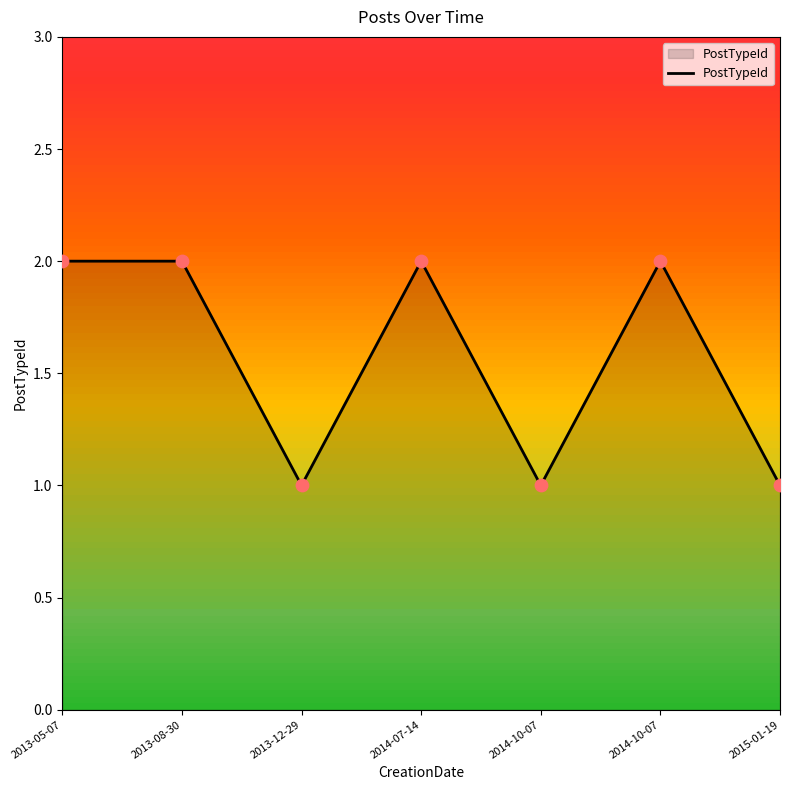

What is the ratio of the value at 2014-10-07 to the value at 2013-08-30?

0.5